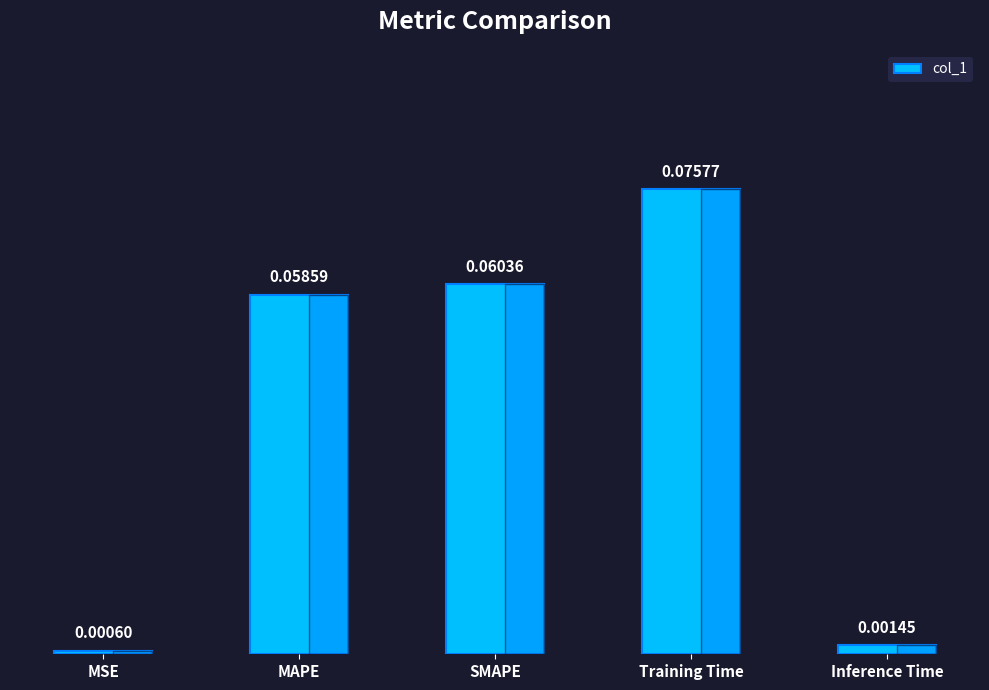

Rank the categories by value from highest to lowest.

Training Time, SMAPE, MAPE, Inference Time, MSE